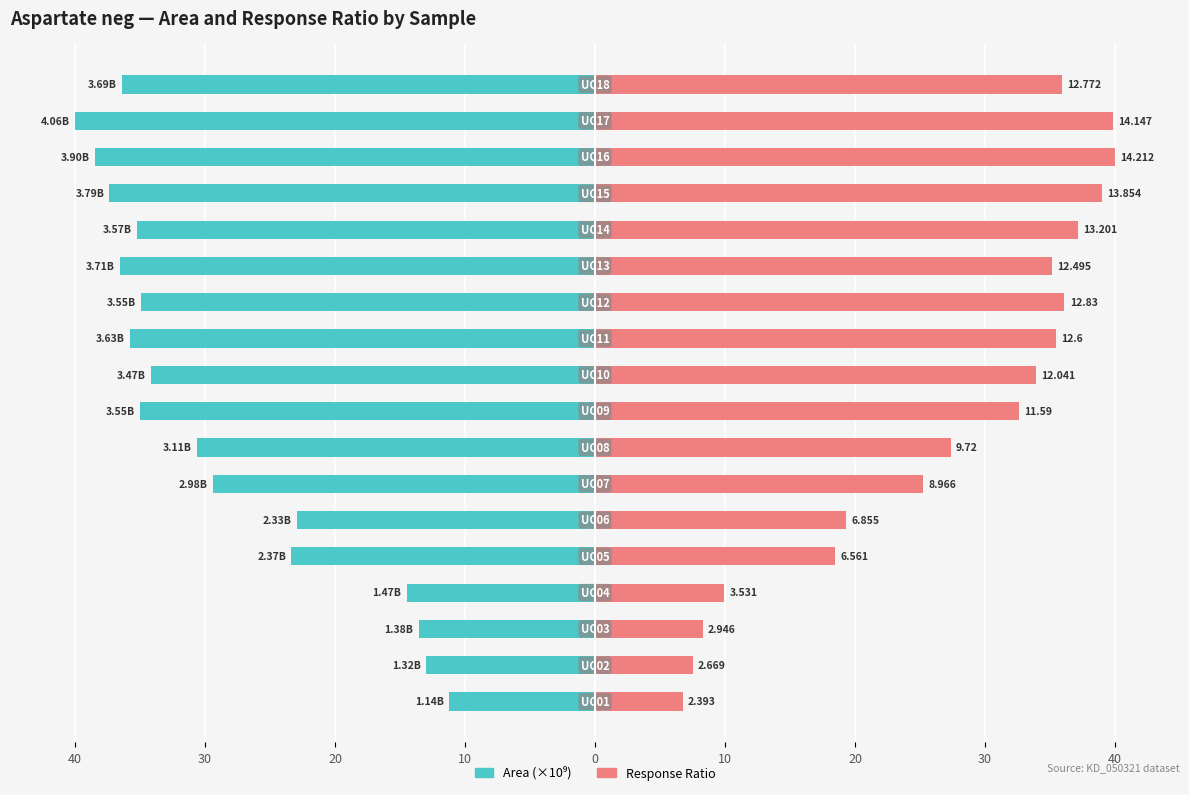

True or false: Response Ratio has a value of 51.8 at 40.

False